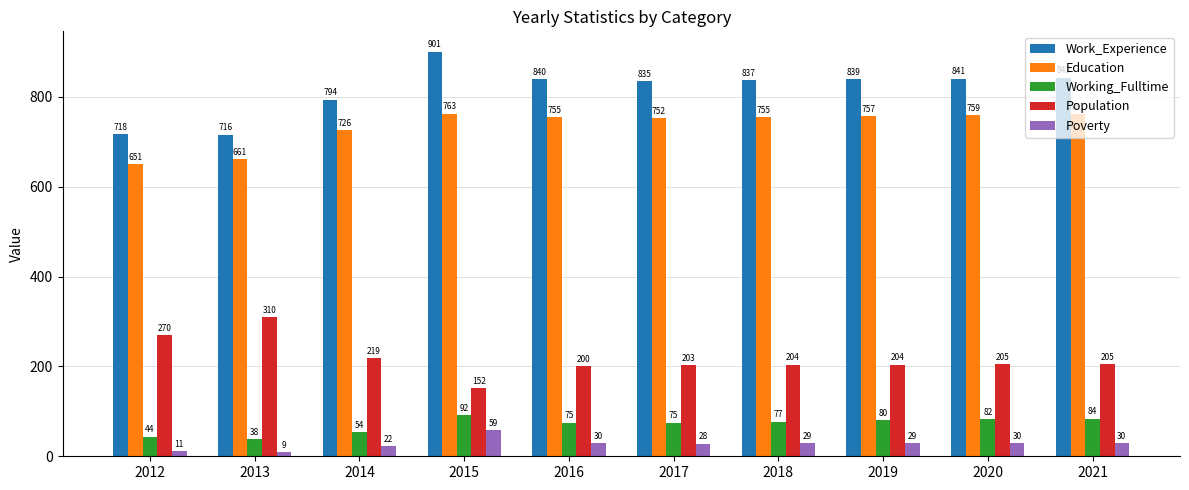

What is the difference between the highest and lowest values at 2019?

810